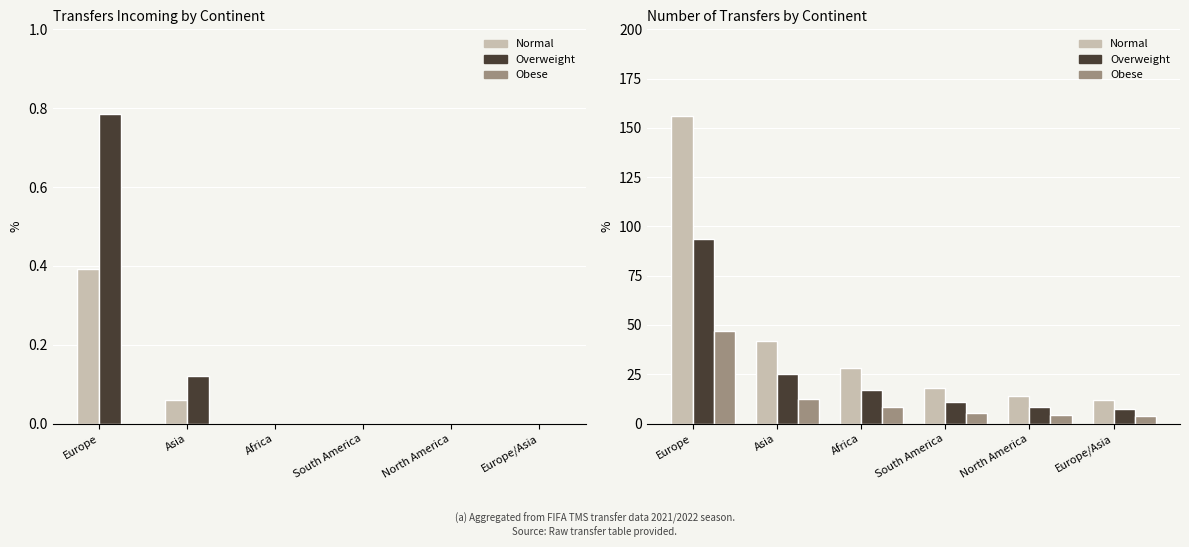

Are the bars horizontal?

No